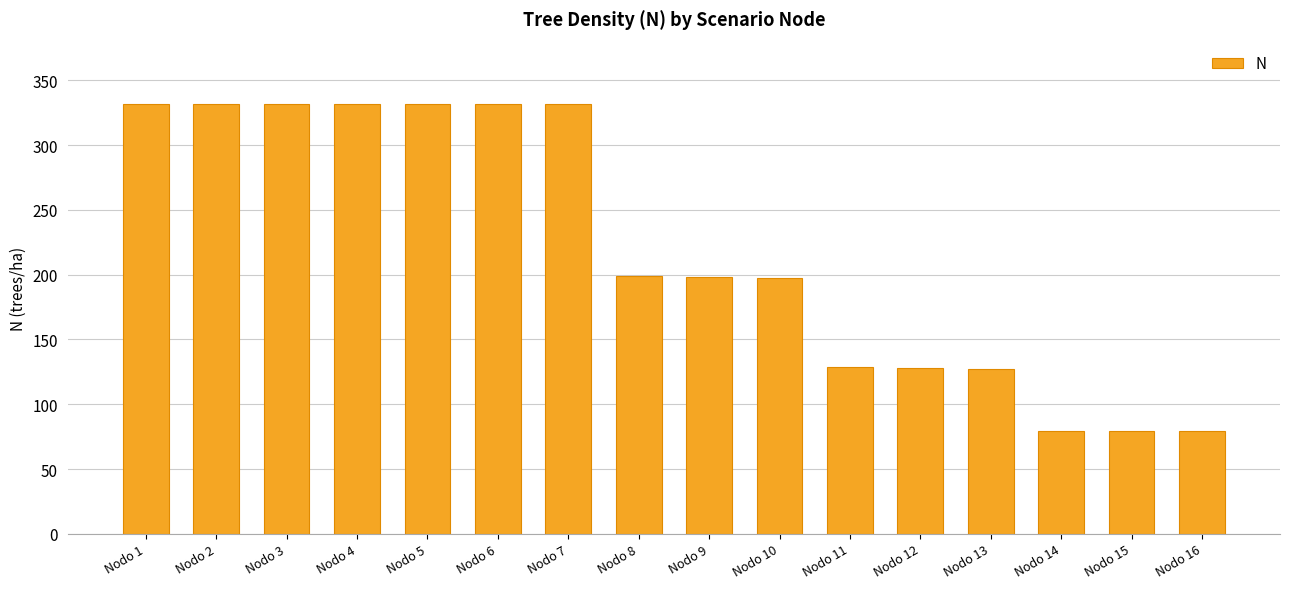

What is the difference between the maximum and second lowest values?

252.2